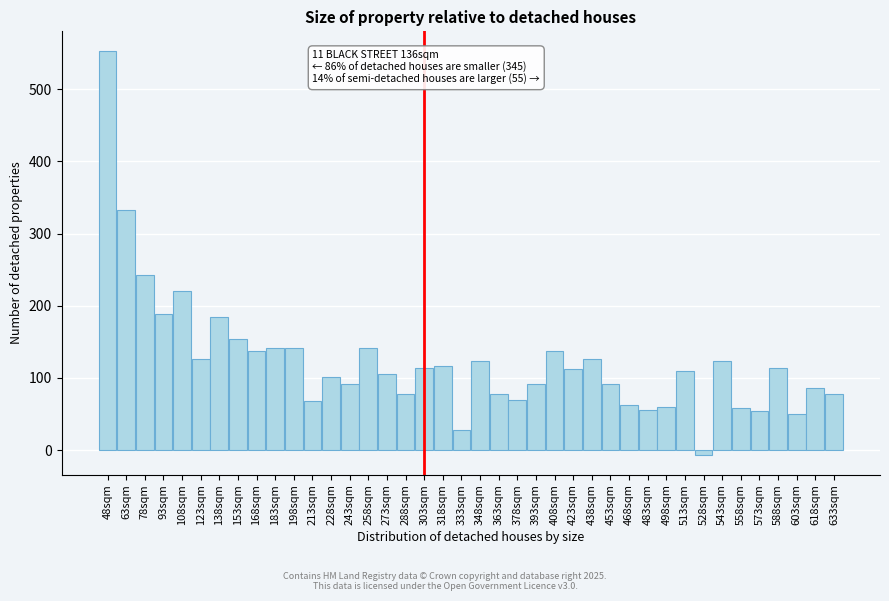

The chart shows a value of 37 at 213sqm. True or false?

False